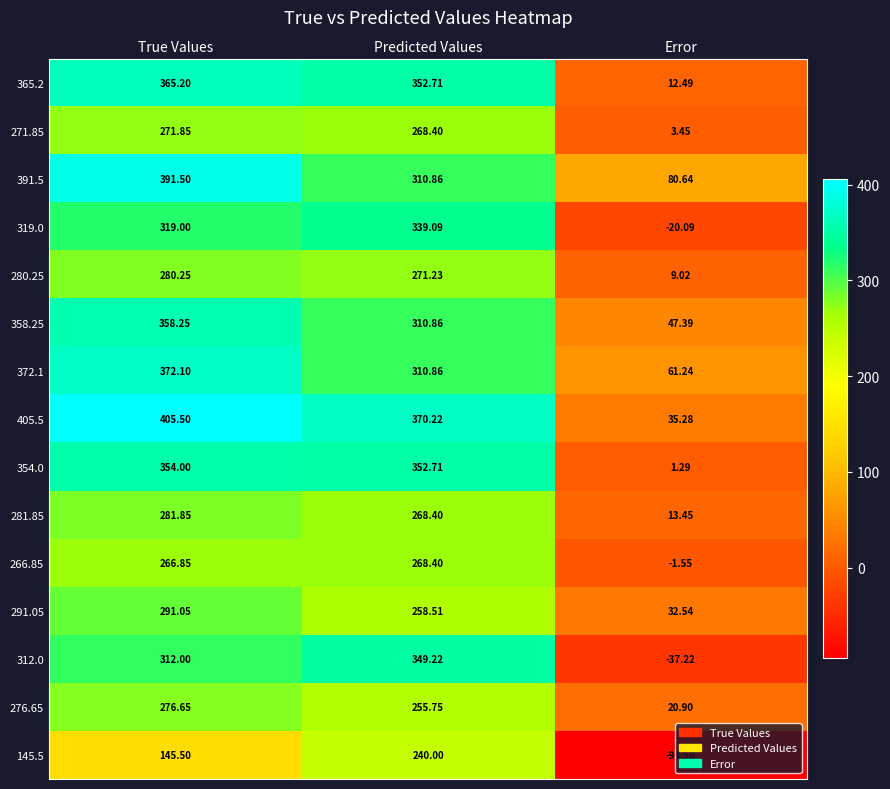

Rank the series at True Values from lowest to highest value.

145.5, 266.85, 271.85, 276.65, 280.25, 281.85, 291.05, 312.0, 319.0, 354.0, 358.25, 365.2, 372.1, 391.5, 405.5